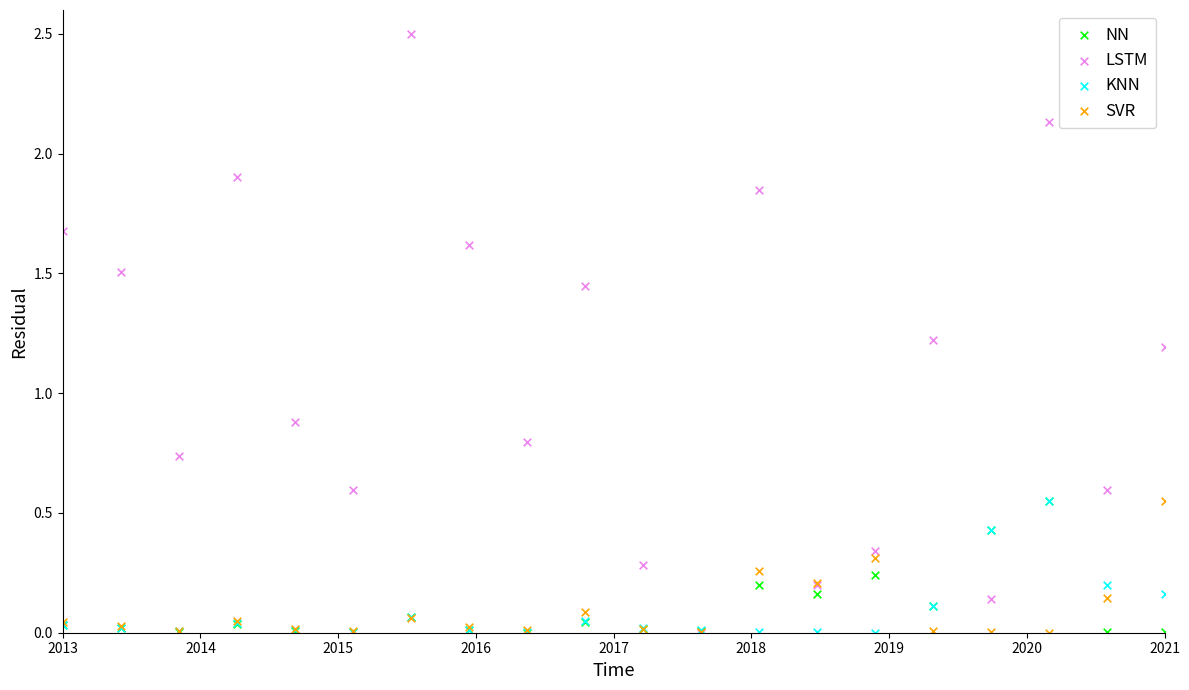

Across all series, what Y value is closest to 1?

0.9